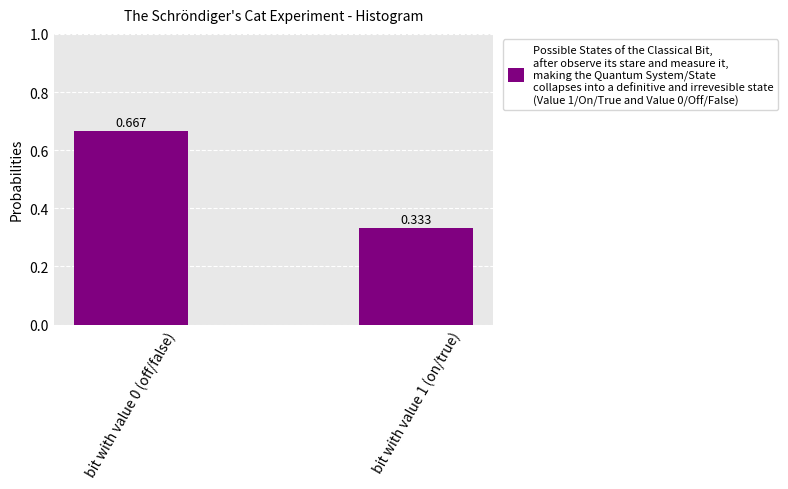

What position from the left is bit with value 1 (on/true)?

2